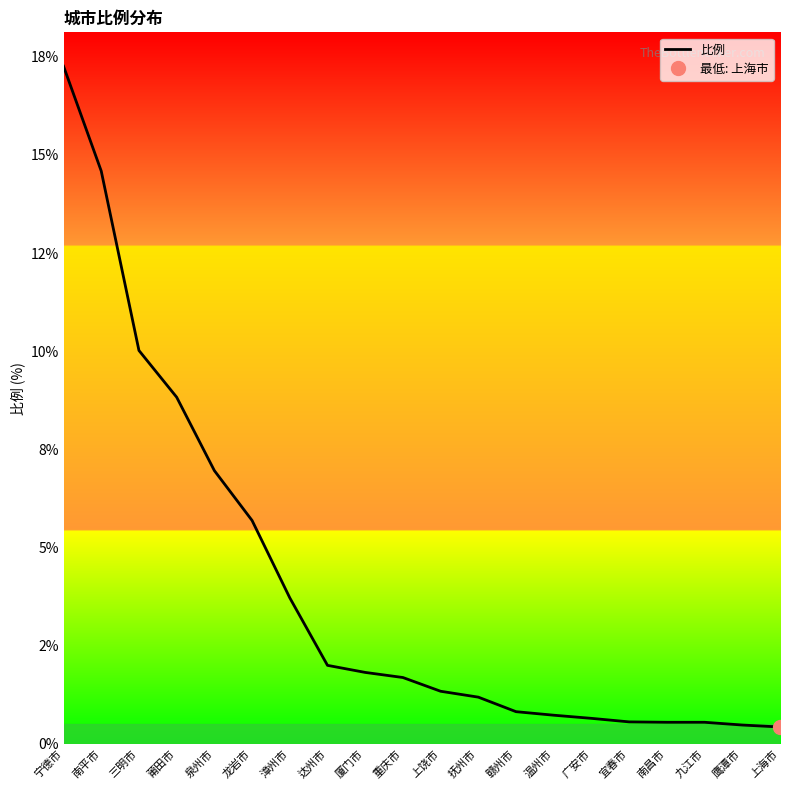

What is the change in value from 宁德市 to 厦门市?

-15.4